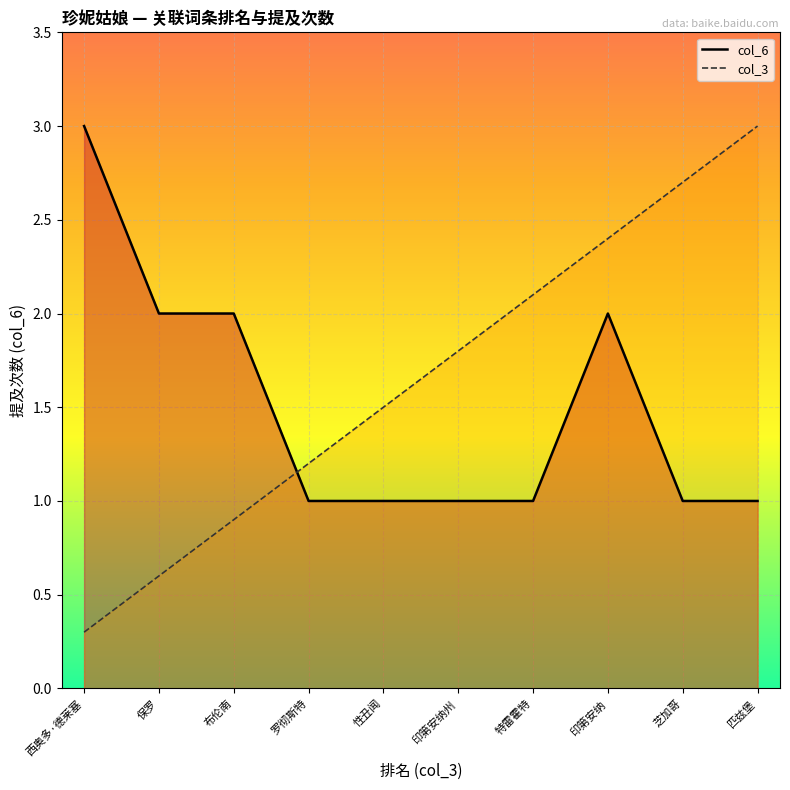

The col_6 series shows 1.5 at 芝加哥. True or false?

False